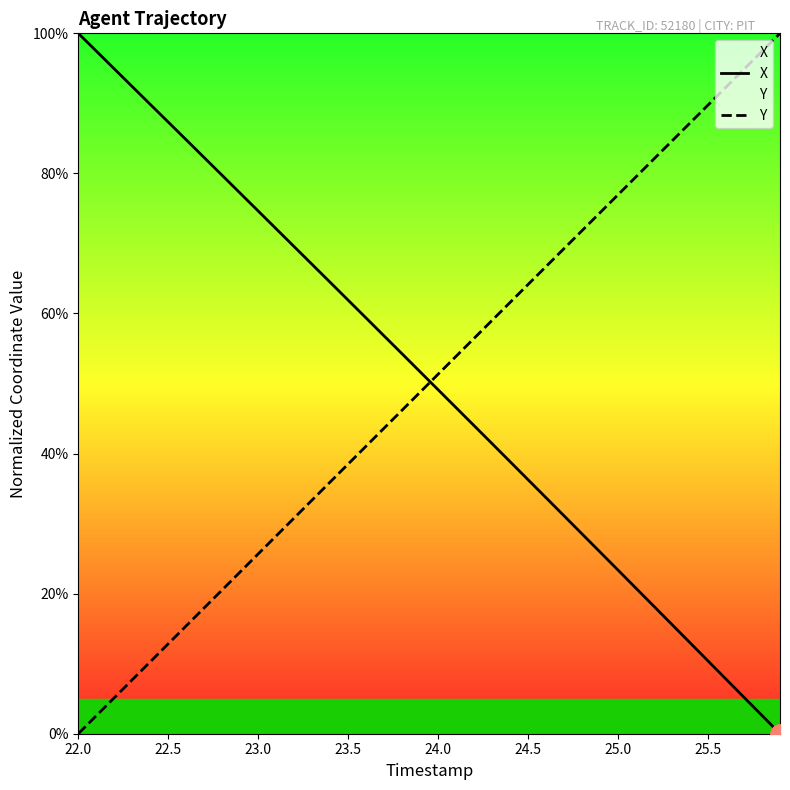

True or false: X and Y cross at least once.

True